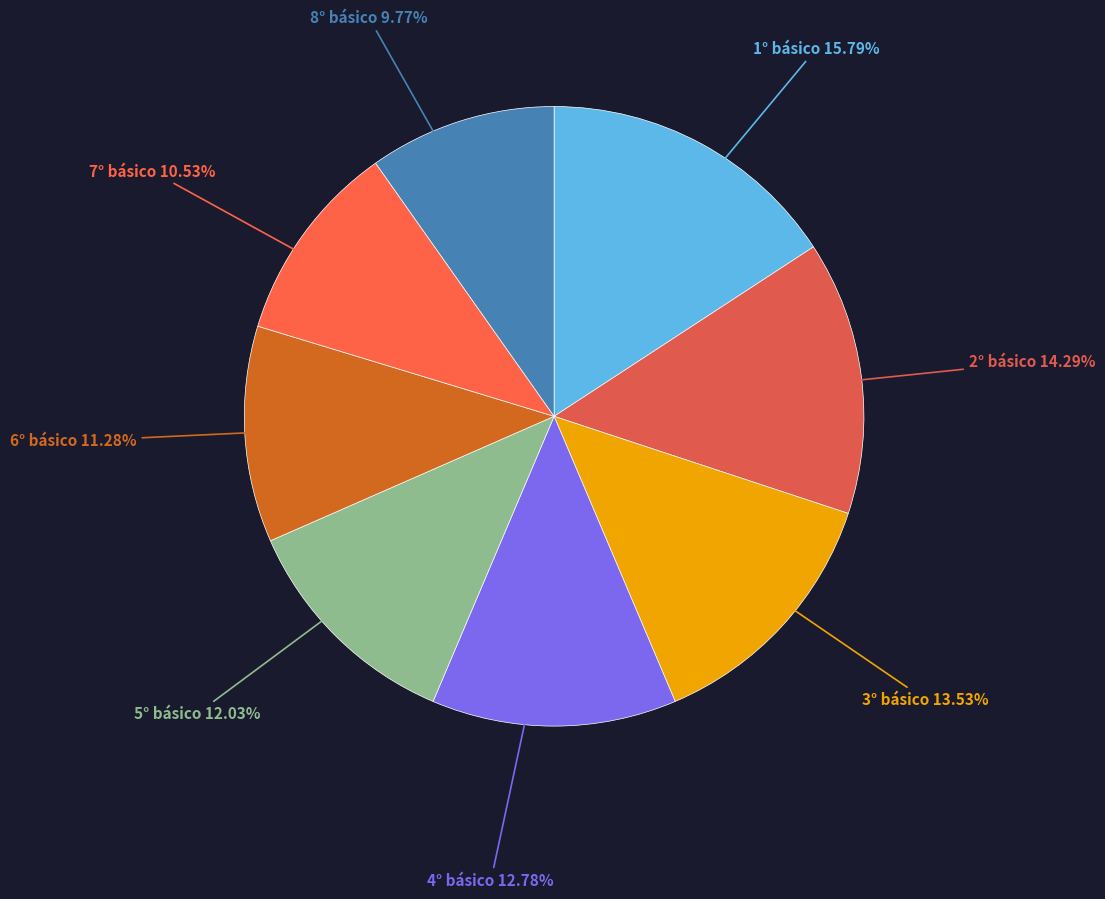

To the nearest percent, what is the difference between the 2° básico and 7° básico slice percentages?

4%